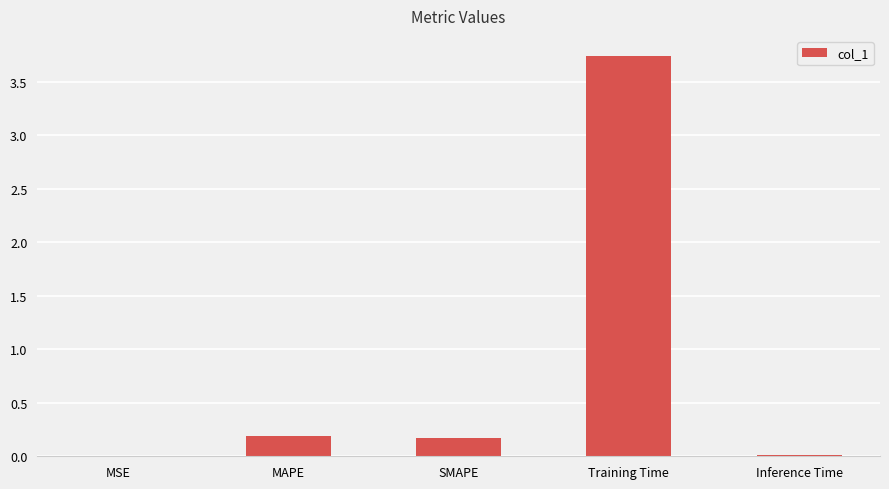

Which category has the highest value across all series?

Training Time